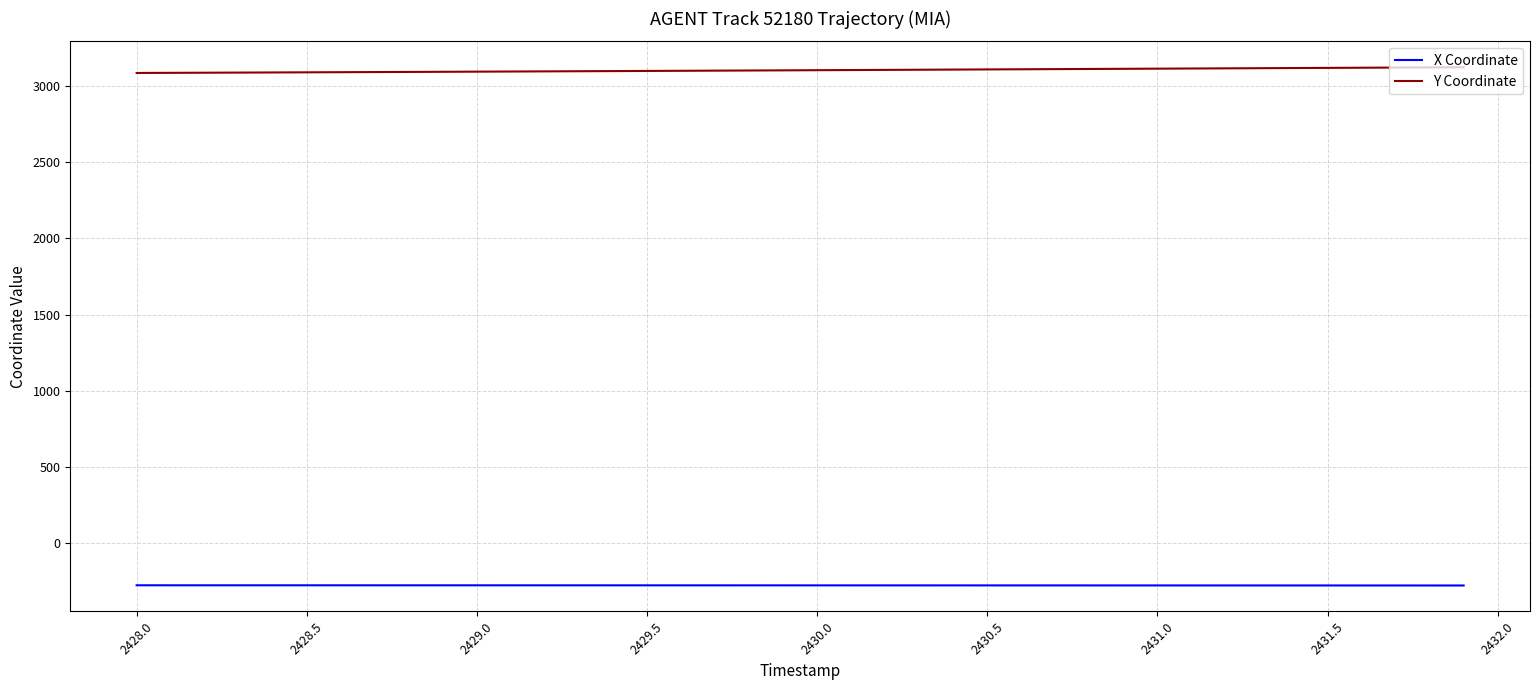

What is the minimum value shown in the chart?

-277.5